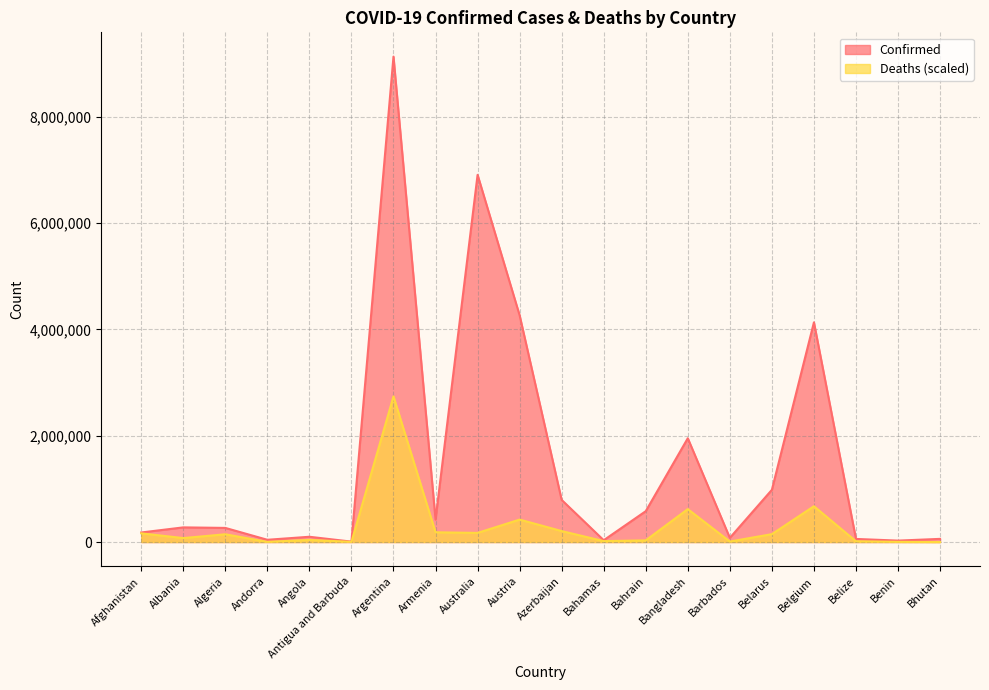

What value does the Deaths series have at Angola?

40435.5